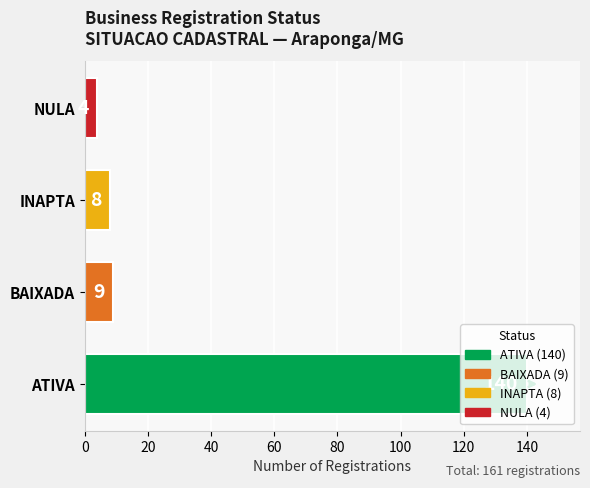

What is the ratio of the value at ATIVA to the value at INAPTA?

17.5